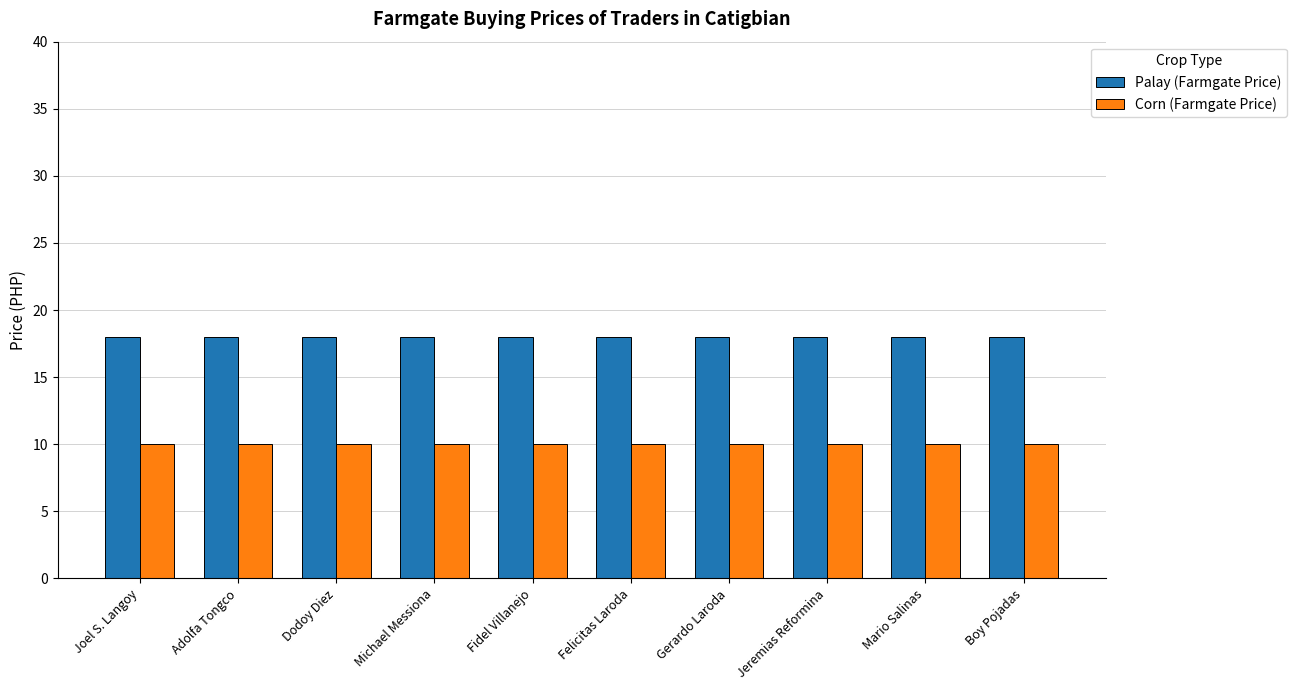

What is the spread (max minus min) of values at Fidel Villanejo?

8